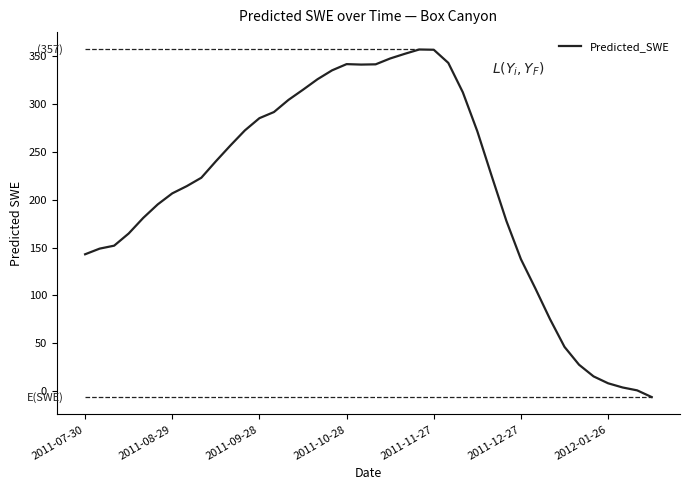

What is the difference between the values at 34 and 33?

18.6